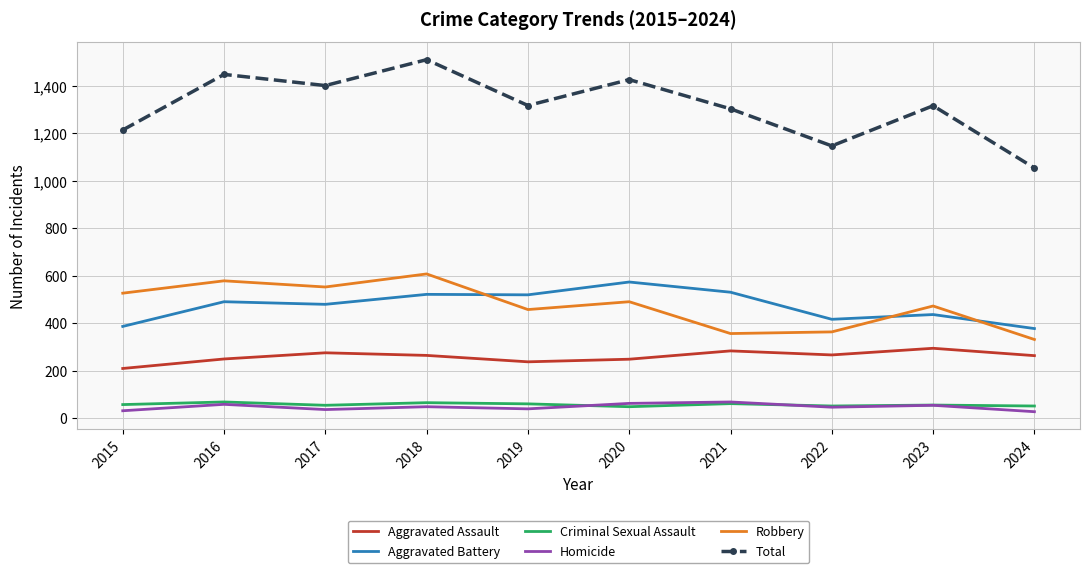

Which category has the lowest value in the Robbery series?

2024